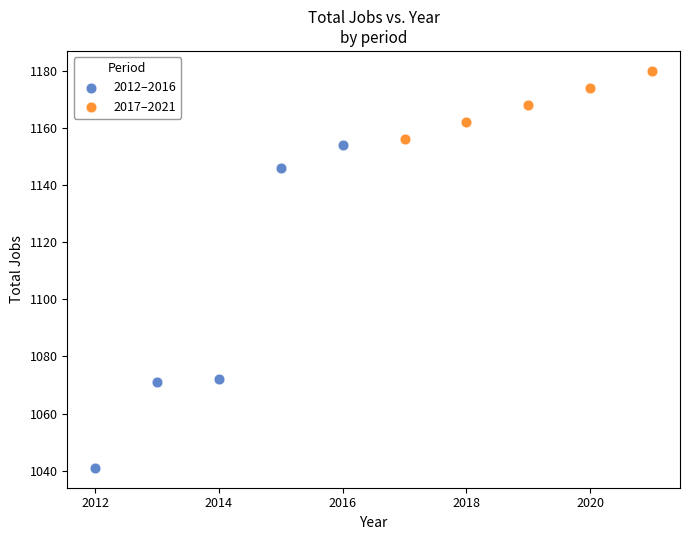

Which series has the widest spread of Y values?

2012–2016